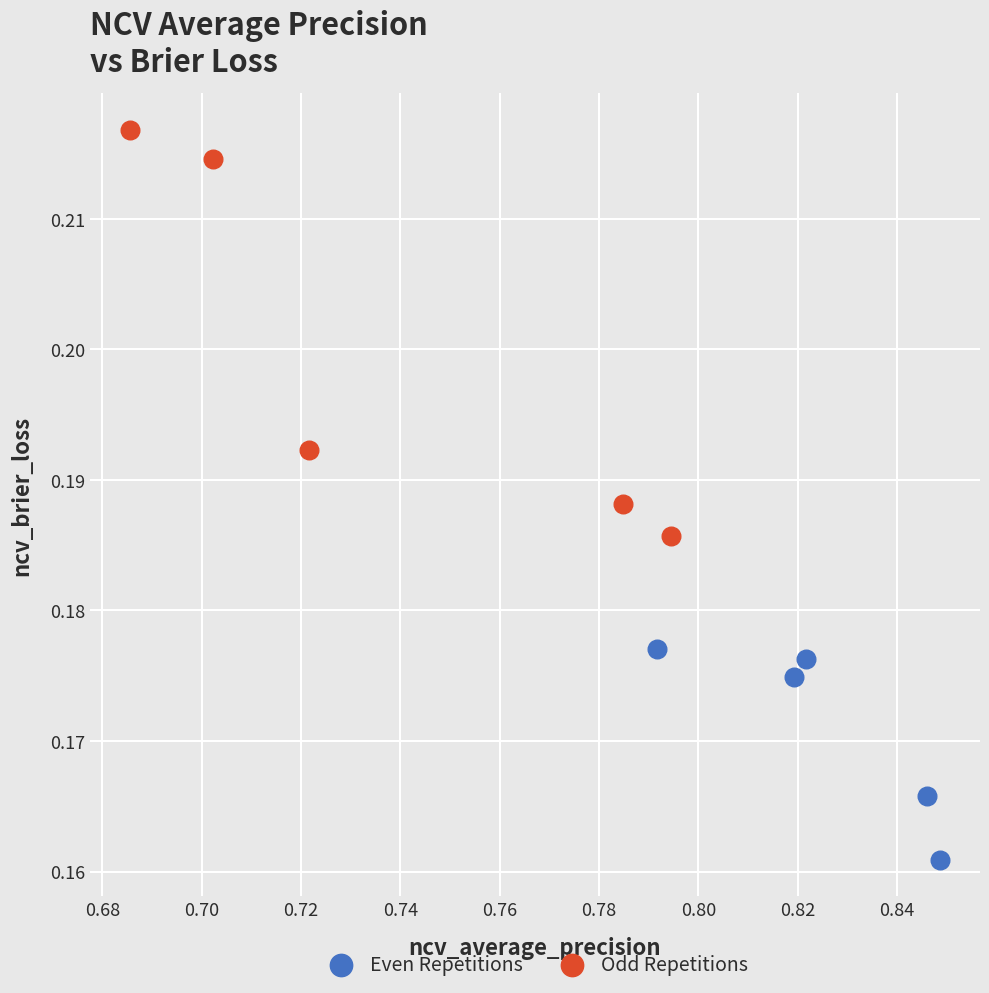

Which series contains the lowest Y value?

Even Repetitions